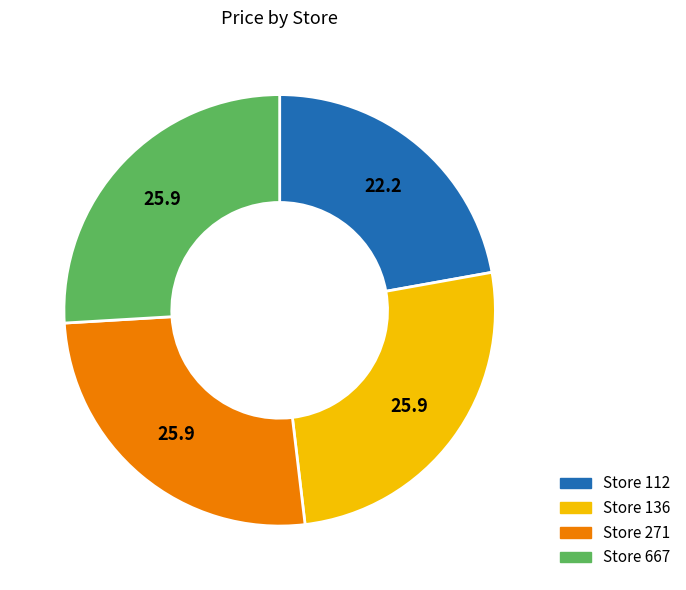

Is there a majority slice in this chart?

No